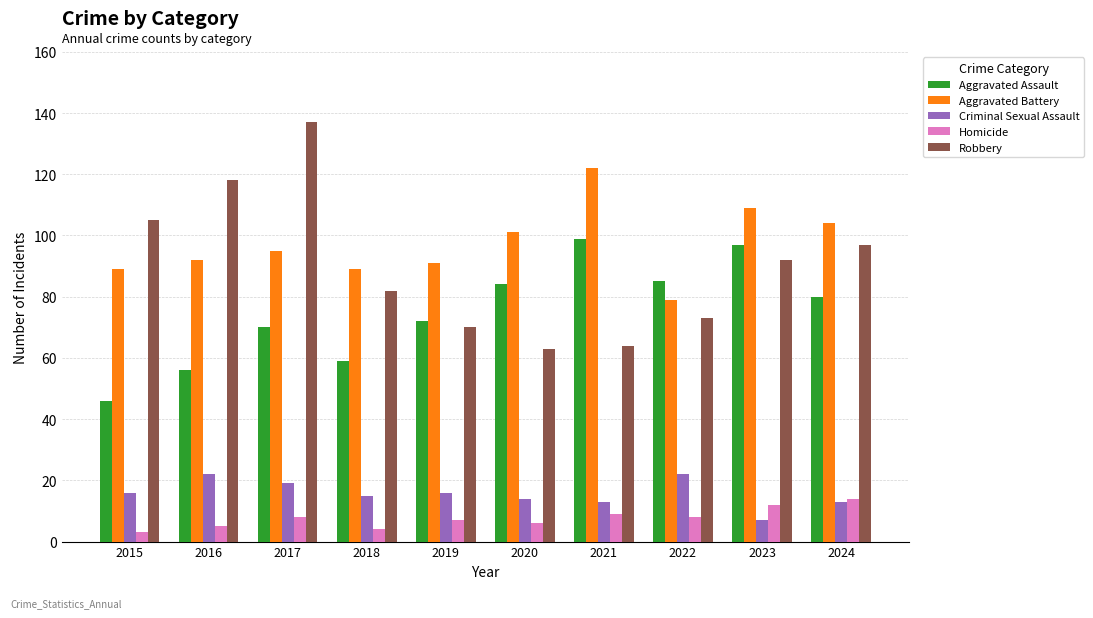

Is it true that Criminal Sexual Assault equals 9 at 2020?

False